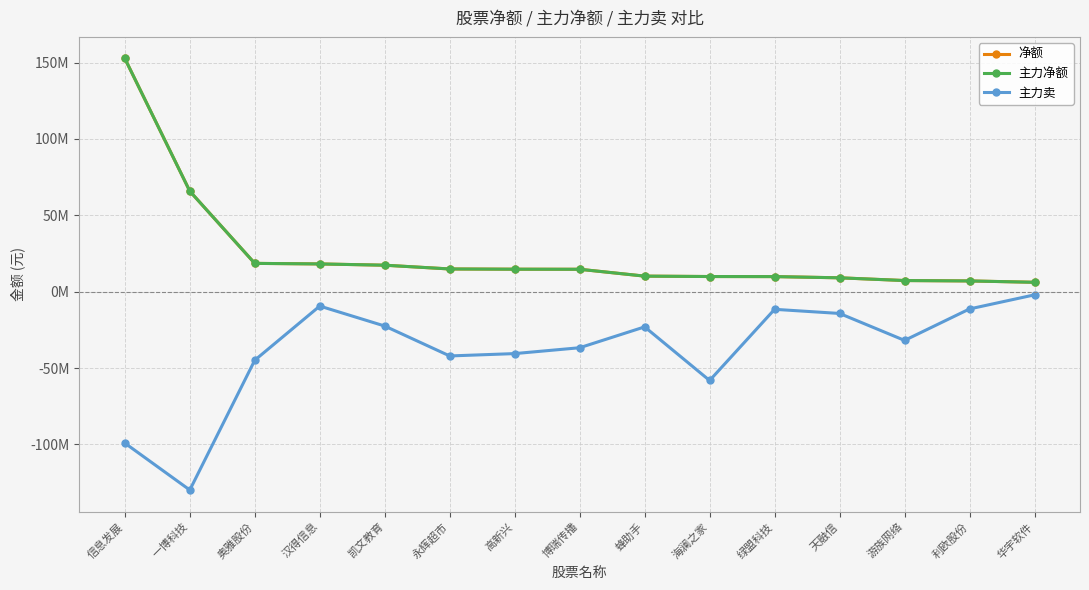

Rank the series by their maximum value, from highest to lowest.

净额, 主力净额, 主力卖